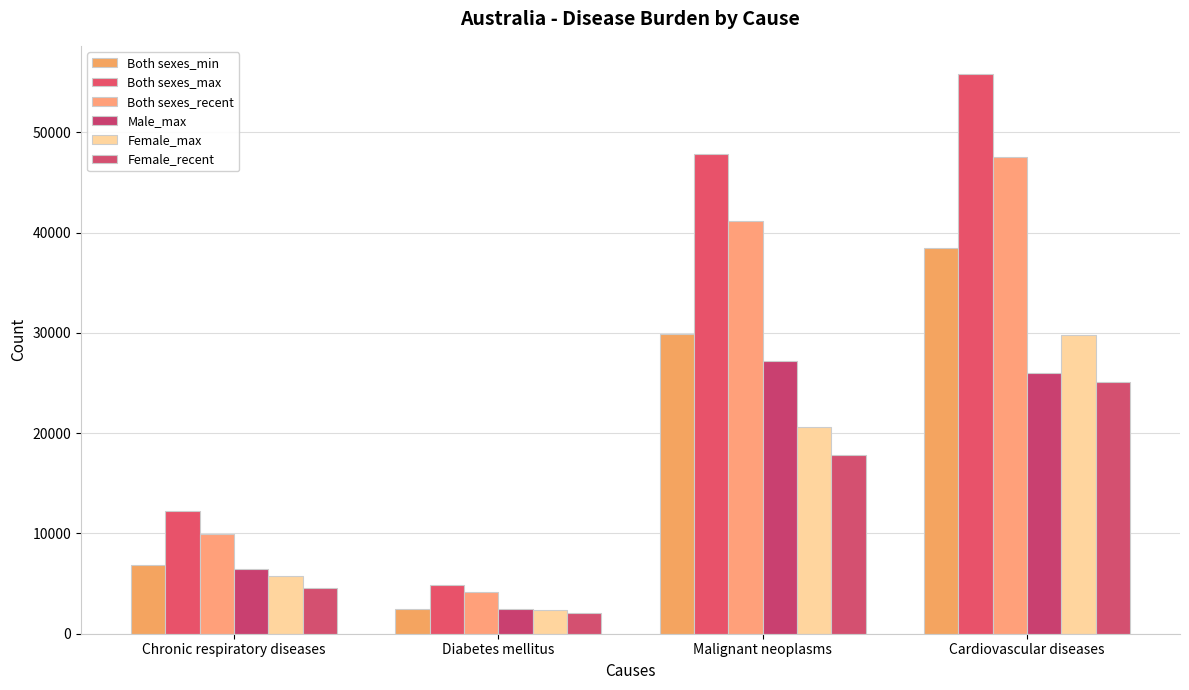

Count the number of data series in this chart.

6